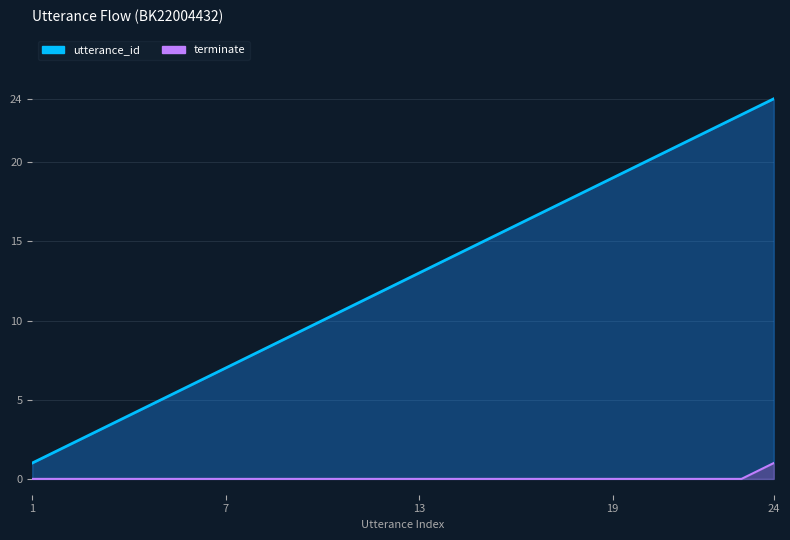

Does the chart have visible grid lines?

Yes